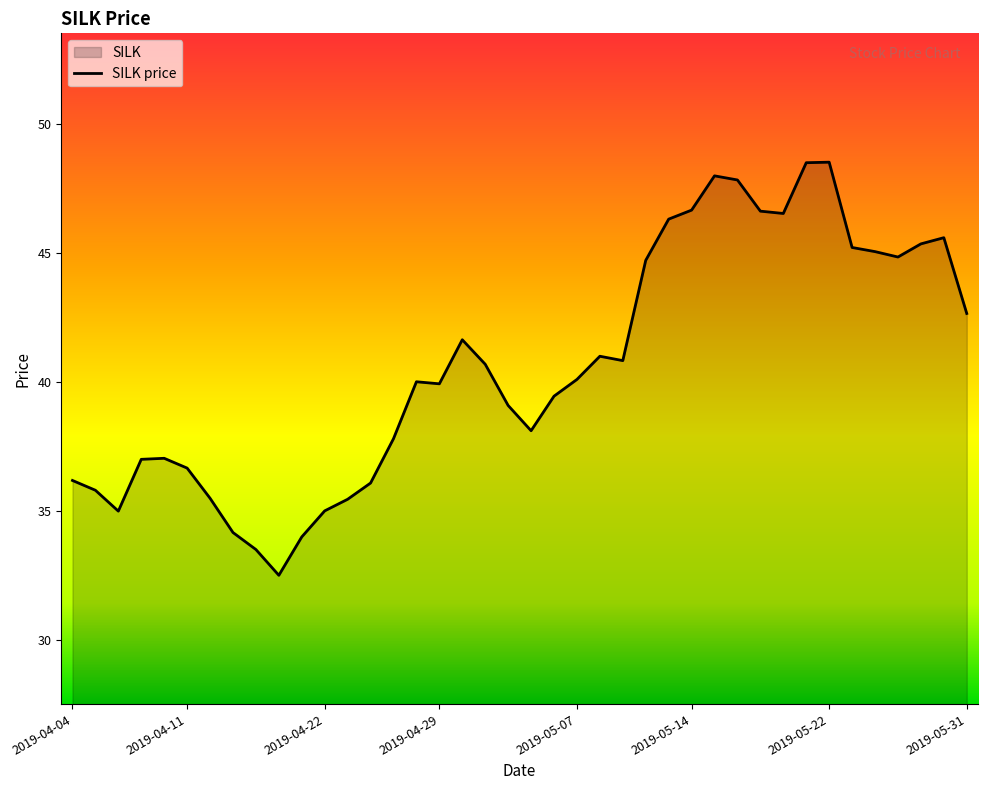

What is the label of the 32nd point from the left?

2019-05-20